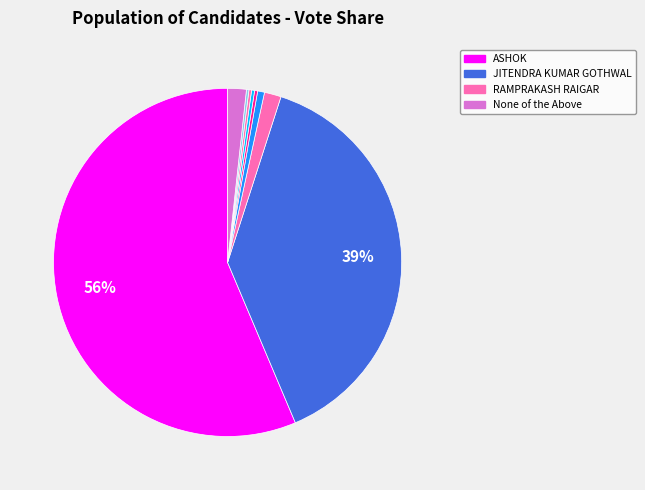

How many slices are in this pie chart?

9